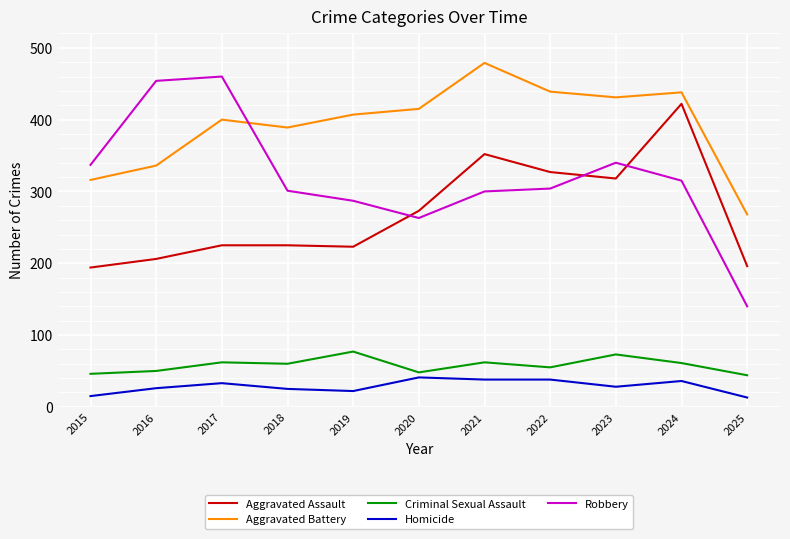

Does the chart have visible grid lines?

Yes